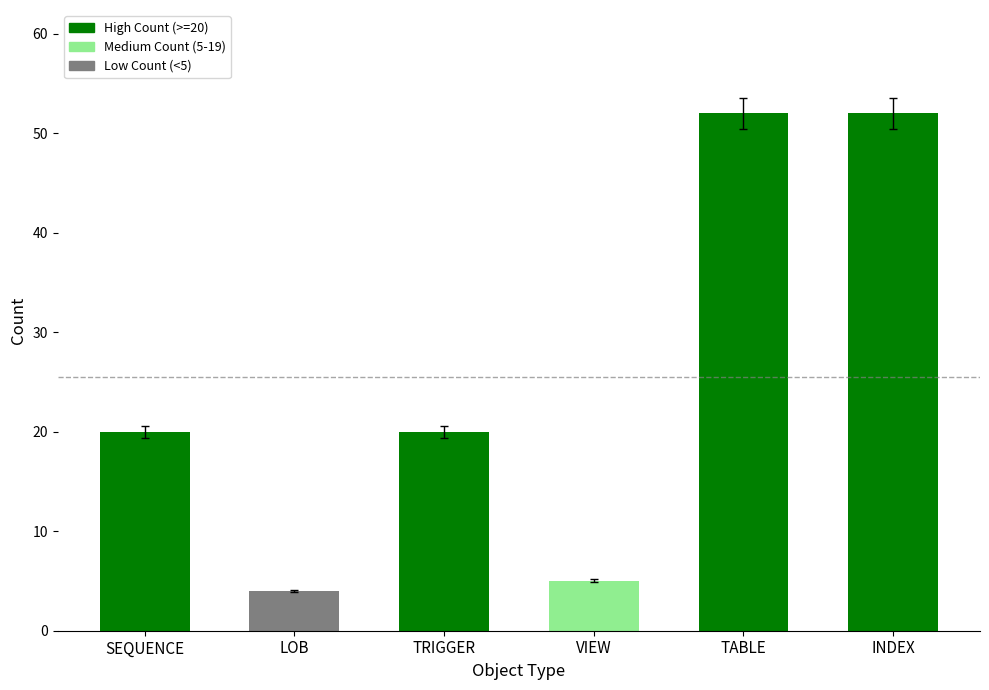

What is the label of the 6th bar from the left?

INDEX